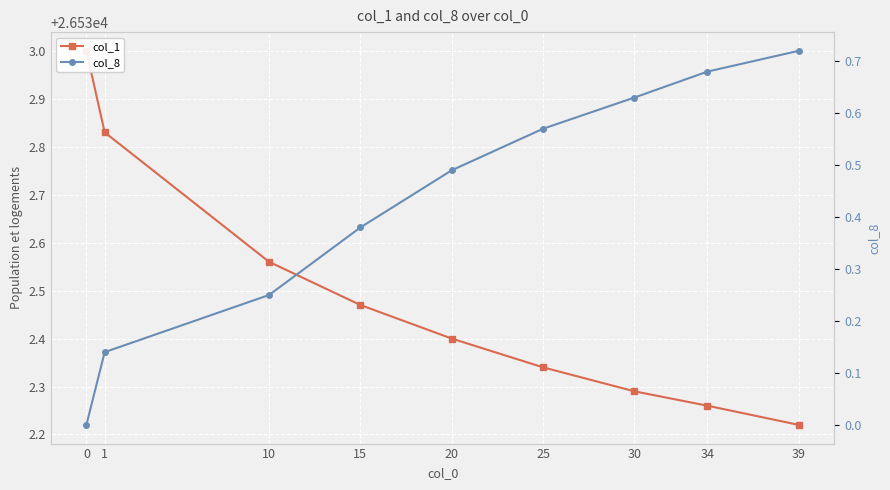

True or false: col_8 and col_1 intersect in this chart.

False